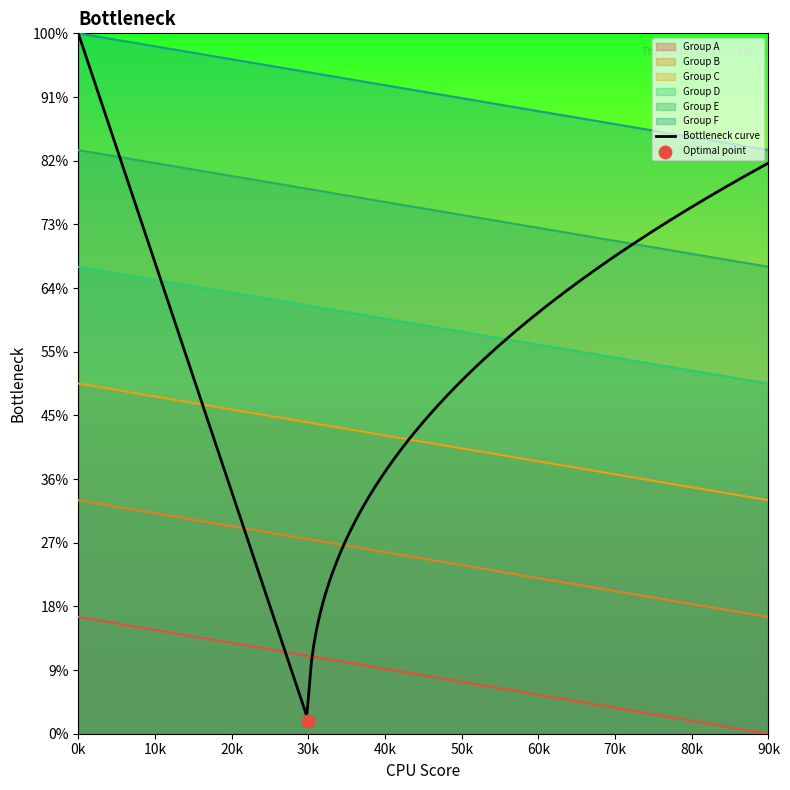

What are all the series names shown in the legend?

Group A, Group B, Group C, Group D, Group E, Group F